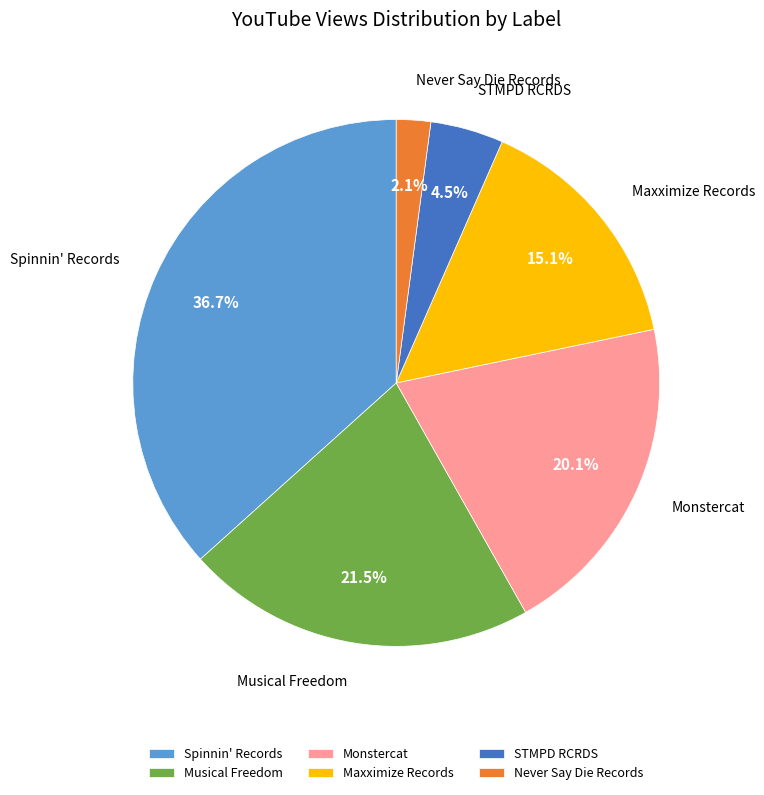

What percentage is NOT represented by Monstercat?

79.9%